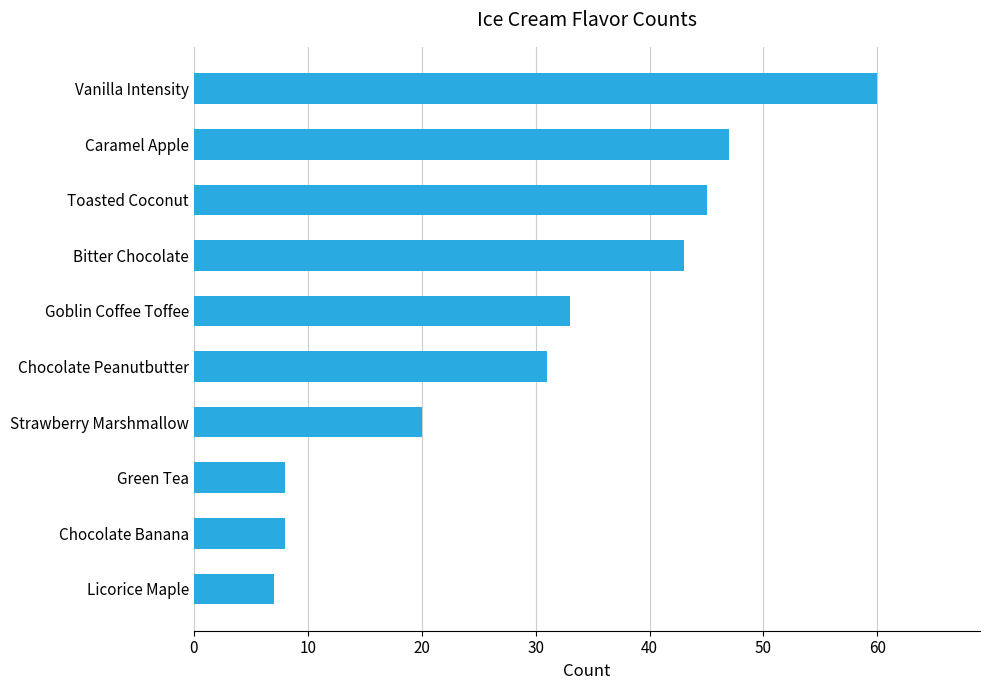

What is the minimum value shown in the chart?

7